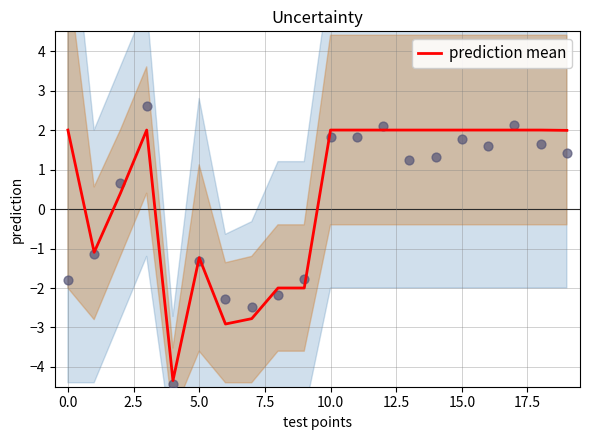

What is the minimum value for prediction mean?

-4.3